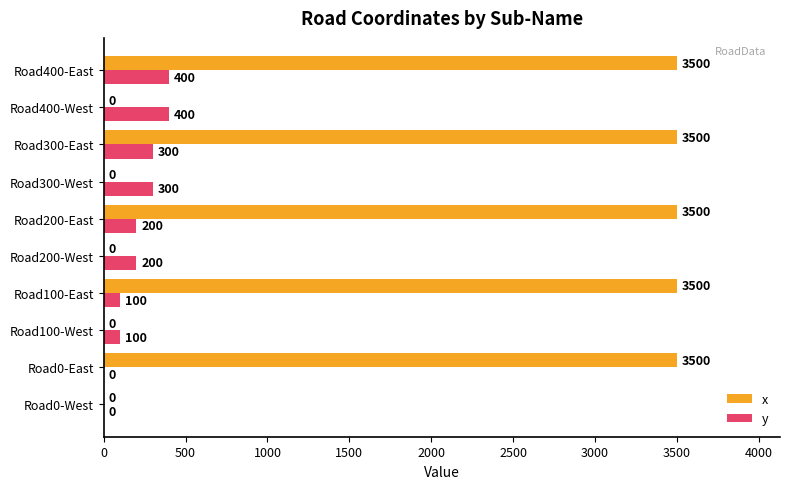

The y series shows 113 at Road400-West. True or false?

False